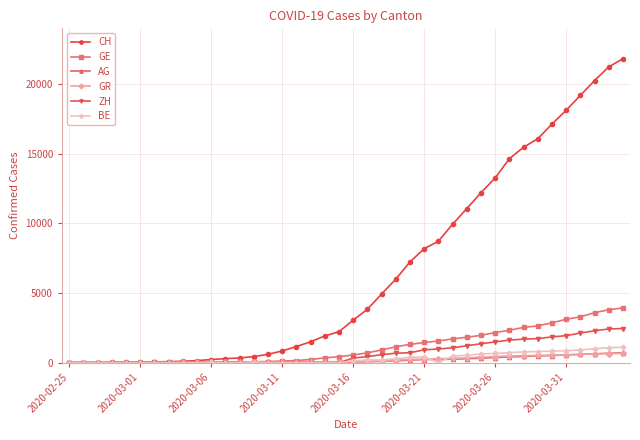

True or false: BE has more than 2 points higher than both neighbors.

True